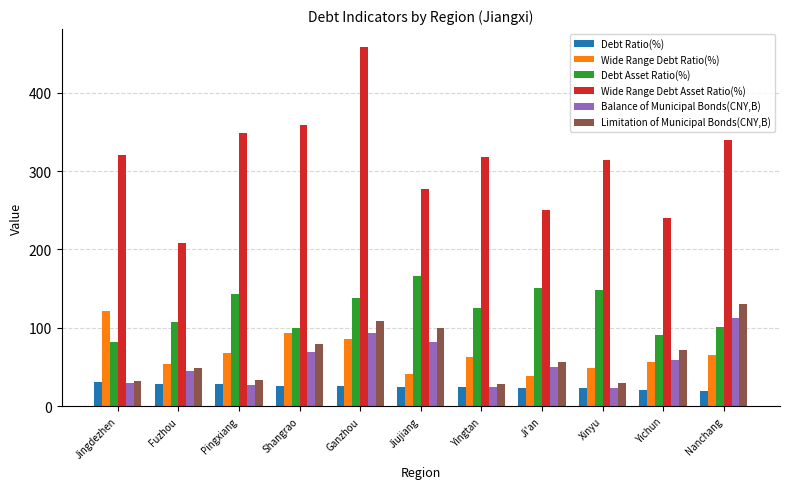

At how many categories does at least one series exceed 184?

11